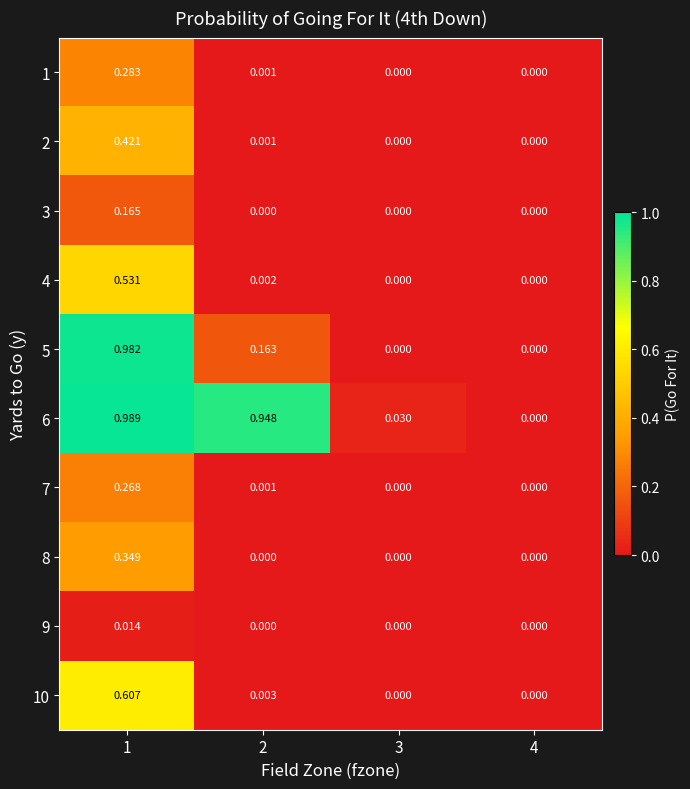

At which category is the sum across all series the highest?

1